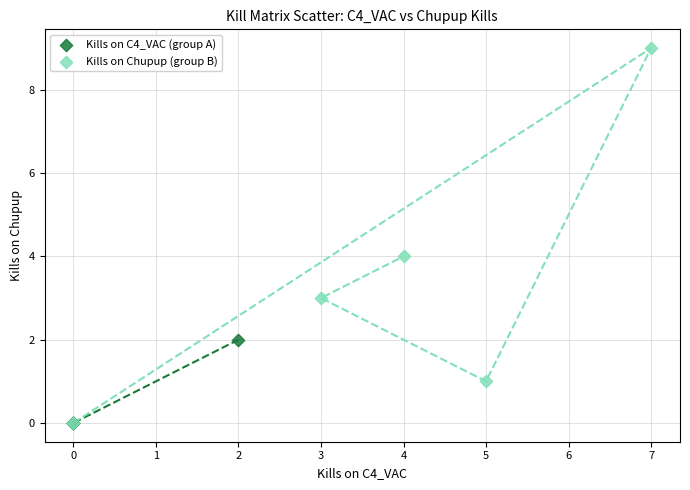

Which series has the largest Y range (max minus min)?

Kills on Chupup (group B)